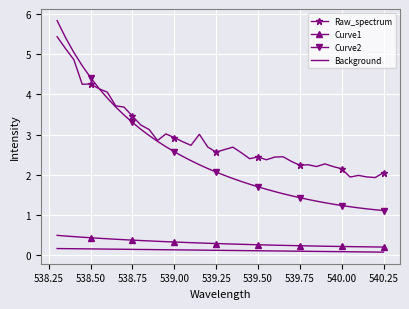

True or false: Raw_spectrum and Curve1 cross at least once.

False